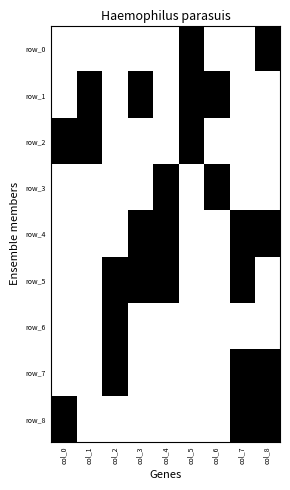

How many data points does each series have?

9